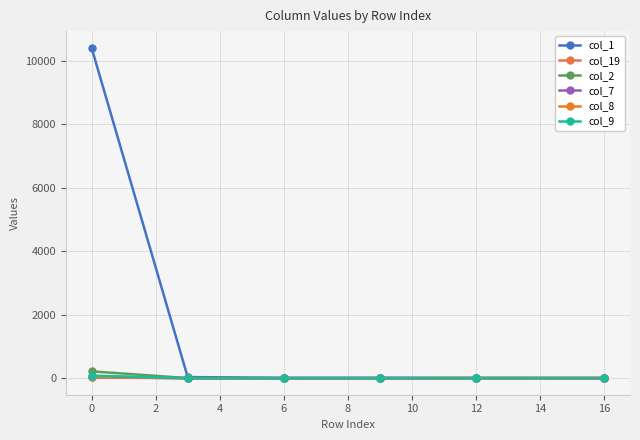

Which series has the largest range (max minus min)?

col_1